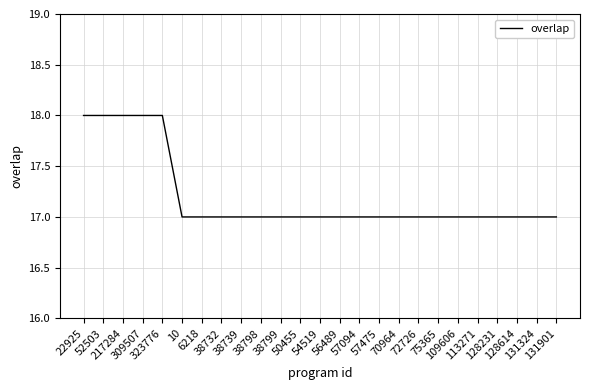

What is the smallest value displayed?

17